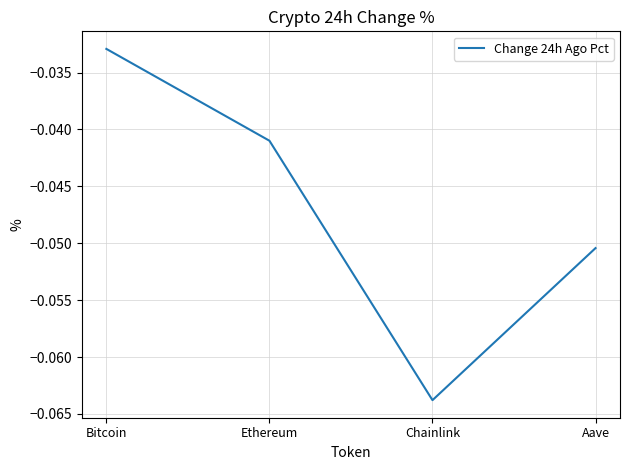

True or false: the data has more than 2 interior local peaks.

False